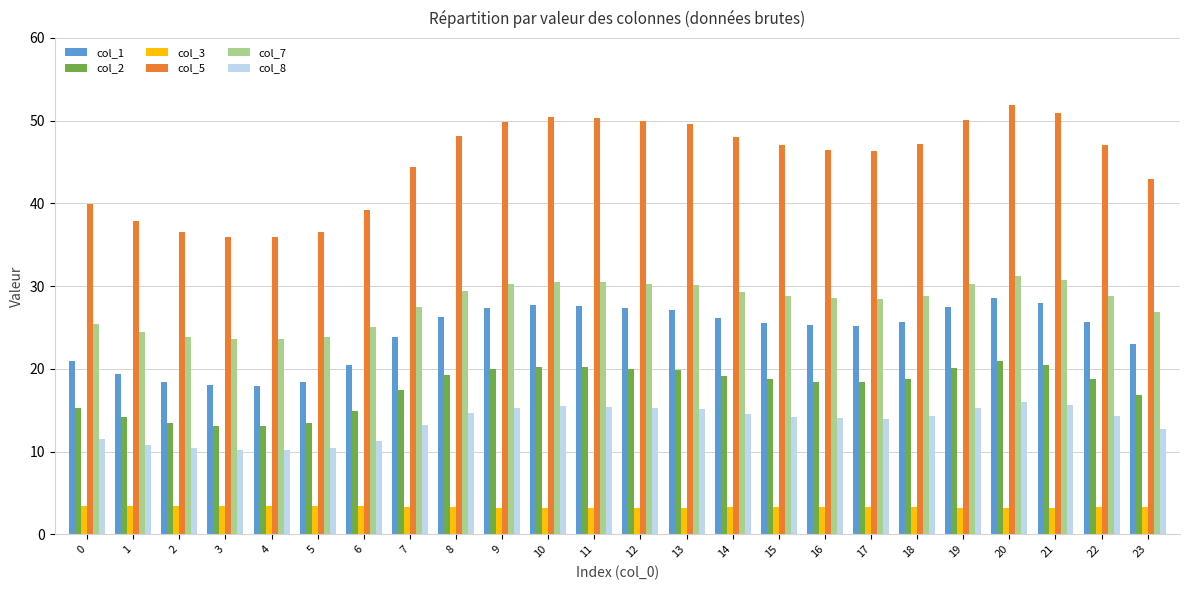

Which series has the largest range (max minus min)?

col_5